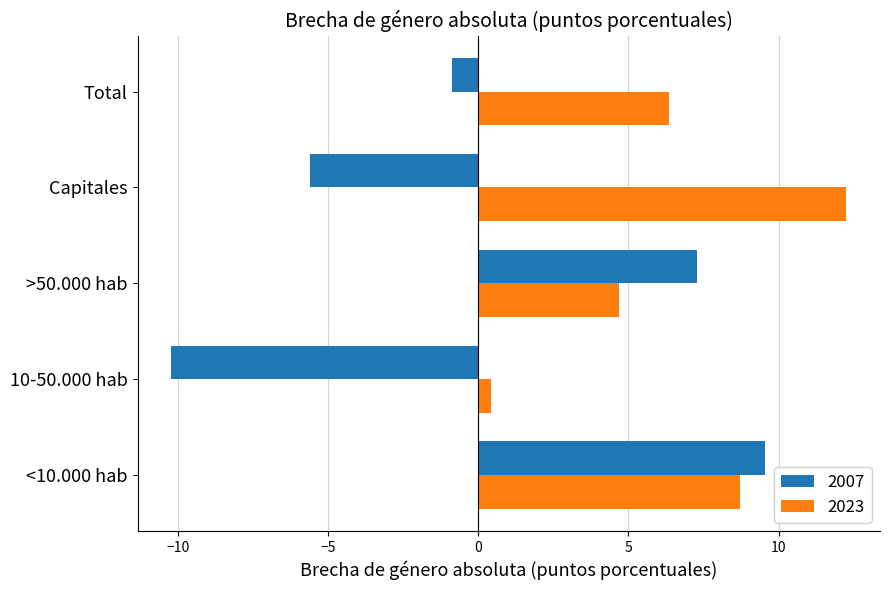

What is the lowest value of the 2007 series?

-10.2